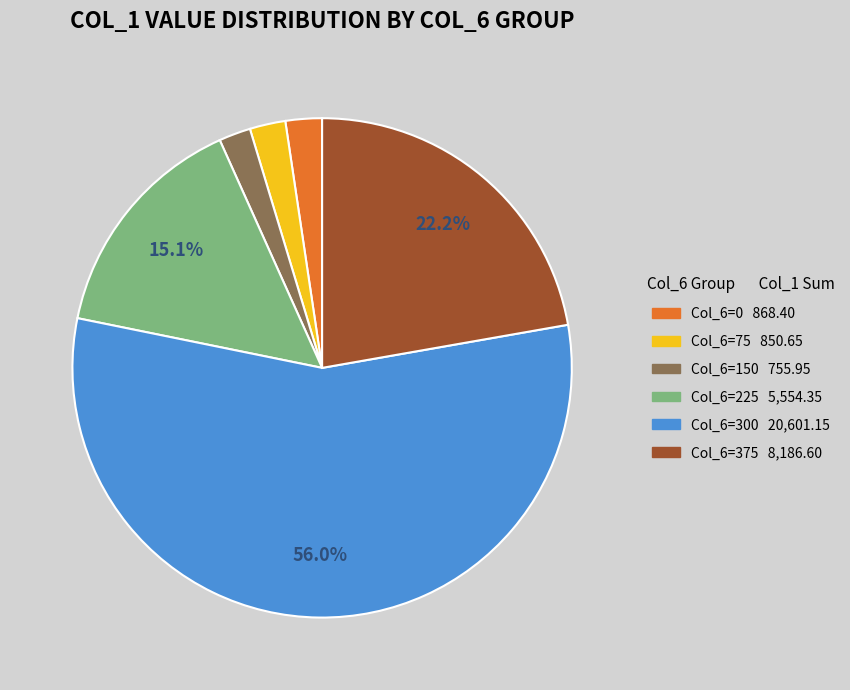

Does any single category account for the majority?

Yes